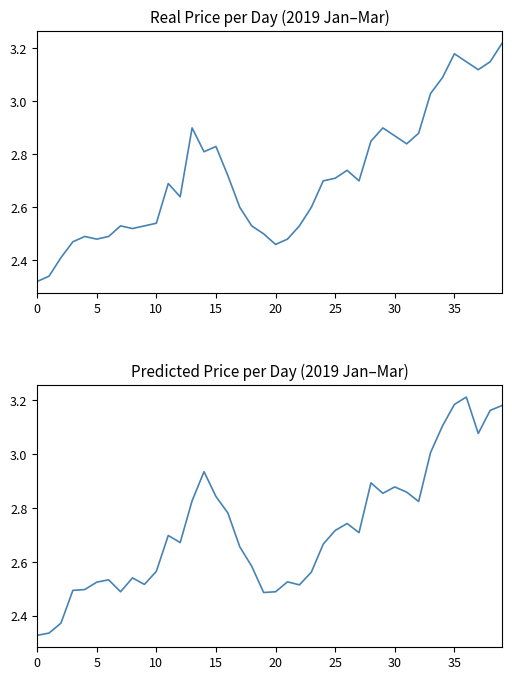

At which category does the chart reach its peak across all series?

39